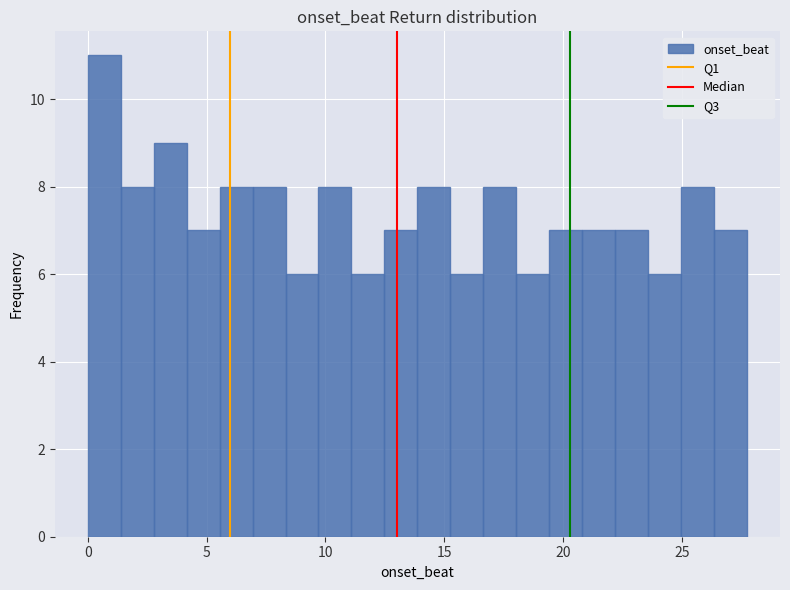

Around what value on the x-axis is the tallest bar? Give the approximate position of its centre, as read against the axis.

0.5